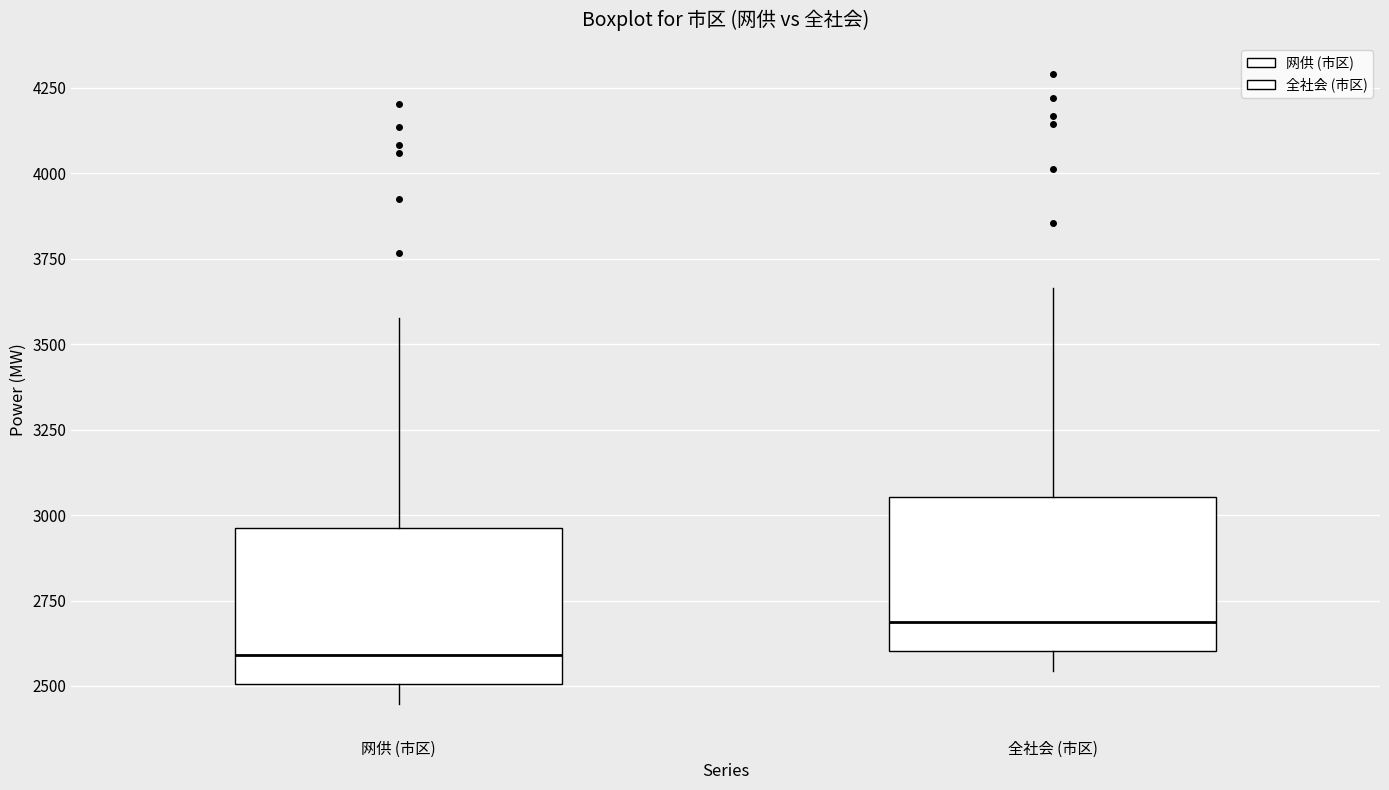

Where does the lower whisker of the box for 网供 (市区) end on the y-axis? The values are not printed on the chart, so give them approximately, as read against the axis.

2450